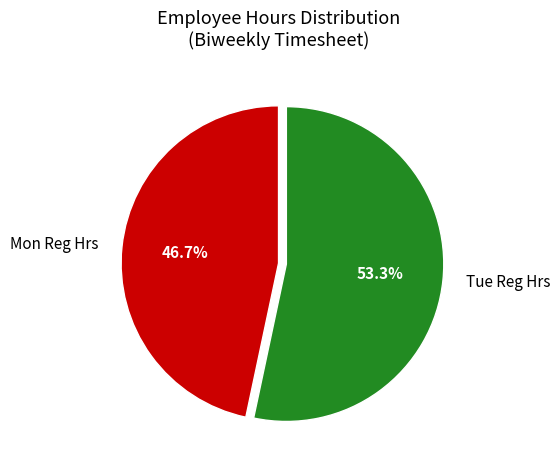

Is there a majority slice in this chart?

Yes